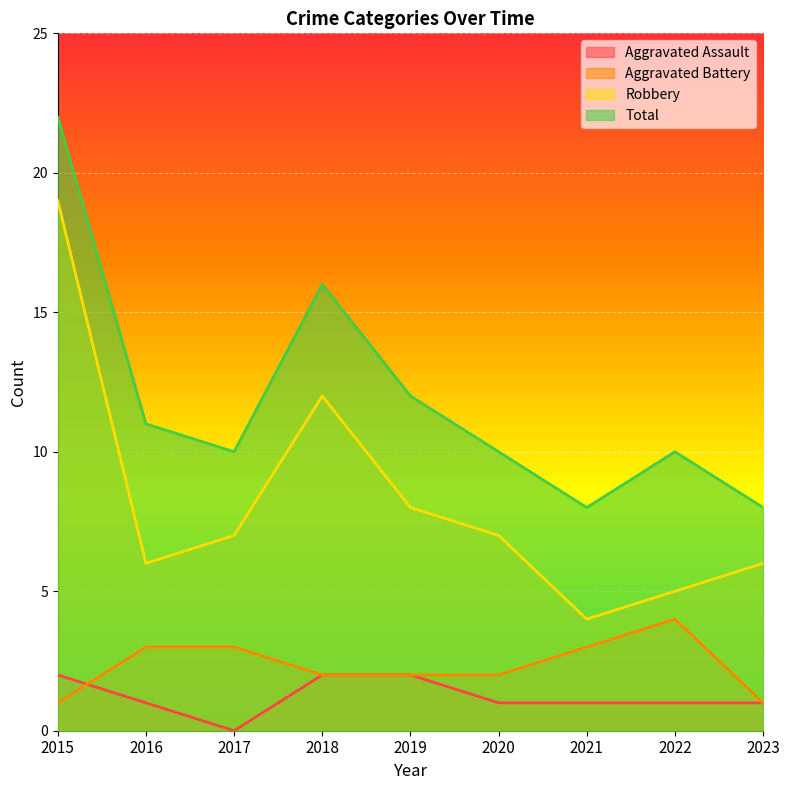

Reading right to left, extract all data points from this chart.

Aggravated Assault: 2023=1	2022=1	2021=1	2020=1	2019=2	2018=2	2017=0	2016=1	2015=2
Aggravated Battery: 2023=1	2022=4	2021=3	2020=2	2019=2	2018=2	2017=3	2016=3	2015=1
Robbery: 2023=6	2022=5	2021=4	2020=7	2019=8	2018=12	2017=7	2016=6	2015=19
Total: 2023=8	2022=10	2021=8	2020=10	2019=12	2018=16	2017=10	2016=11	2015=22